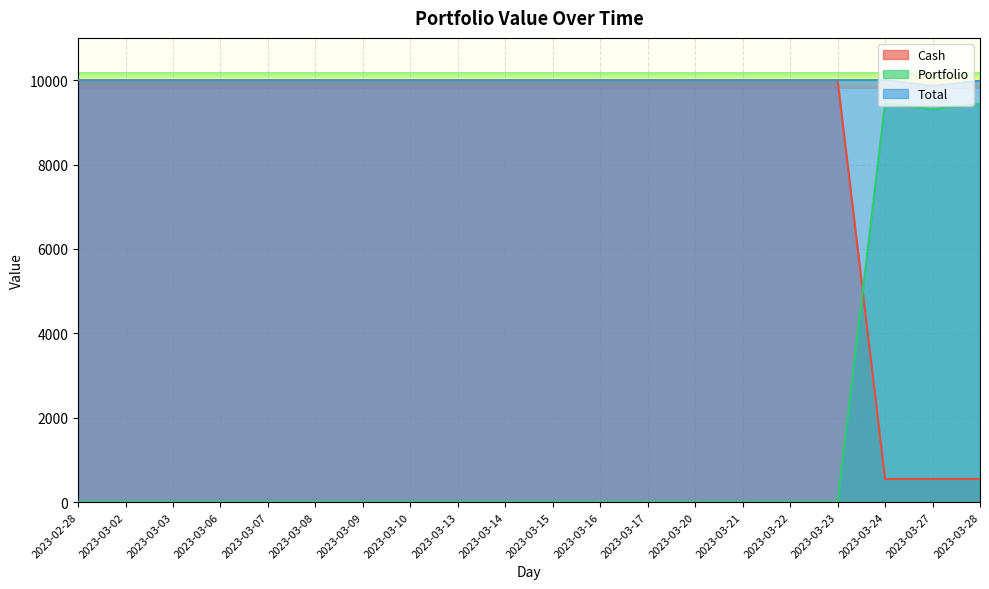

Reading left to right, list all the values displayed in this chart.

Cash: 10000.0	10000.0	10000.0	10000.0	10000.0	10000.0	10000.0	10000.0	10000.0	10000.0	10000.0	10000.0	10000.0	10000.0	10000.0	10000.0	10000.0	549.7	549.7	549.7
Portfolio: 0.0	0.0	0.0	0.0	0.0	0.0	0.0	0.0	0.0	0.0	0.0	0.0	0.0	0.0	0.0	0.0	0.0	9450.0	9315.0	9435.0
Total: 10000.0	10000.0	10000.0	10000.0	10000.0	10000.0	10000.0	10000.0	10000.0	10000.0	10000.0	10000.0	10000.0	10000.0	10000.0	10000.0	10000.0	9999.7	9864.7	9984.7